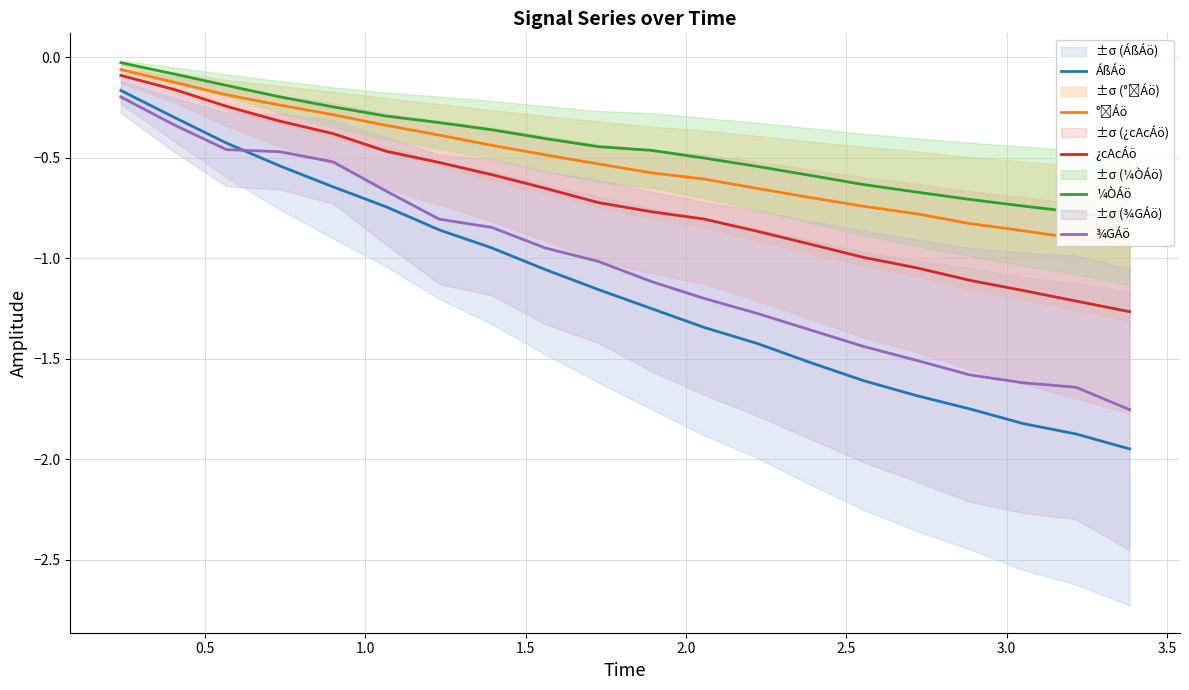

What is the difference between the maximum and minimum values in the ÁßÁö series?

1.8